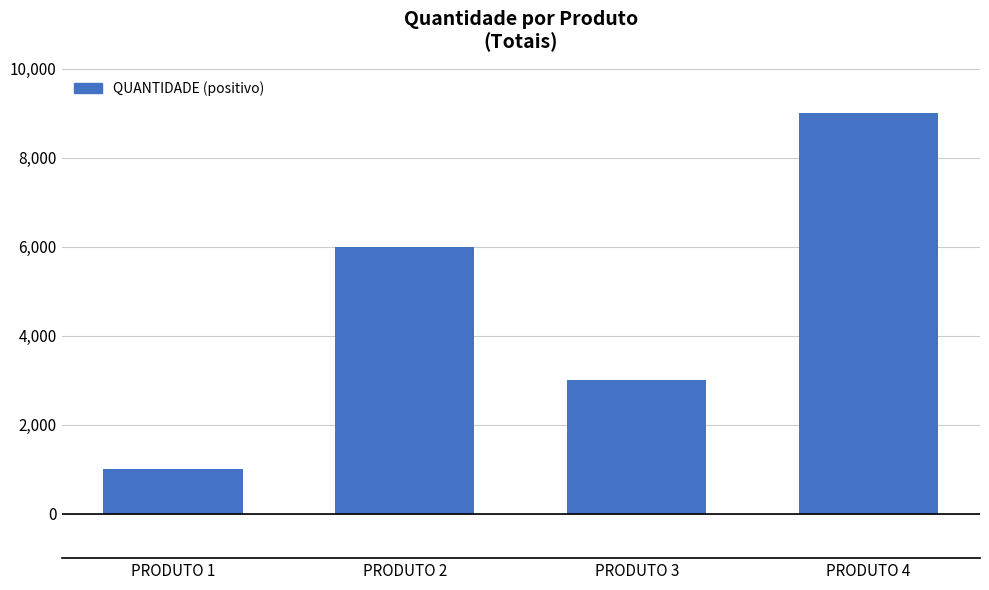

Read the value at PRODUTO 4.

9000